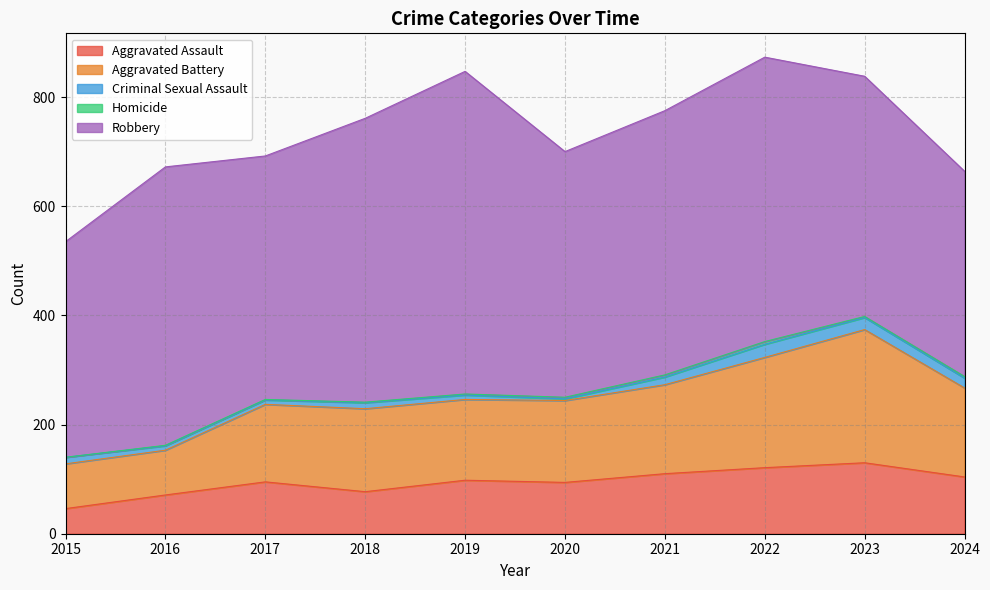

What is the value of the Criminal Sexual Assault point at the 7th from the left?

14